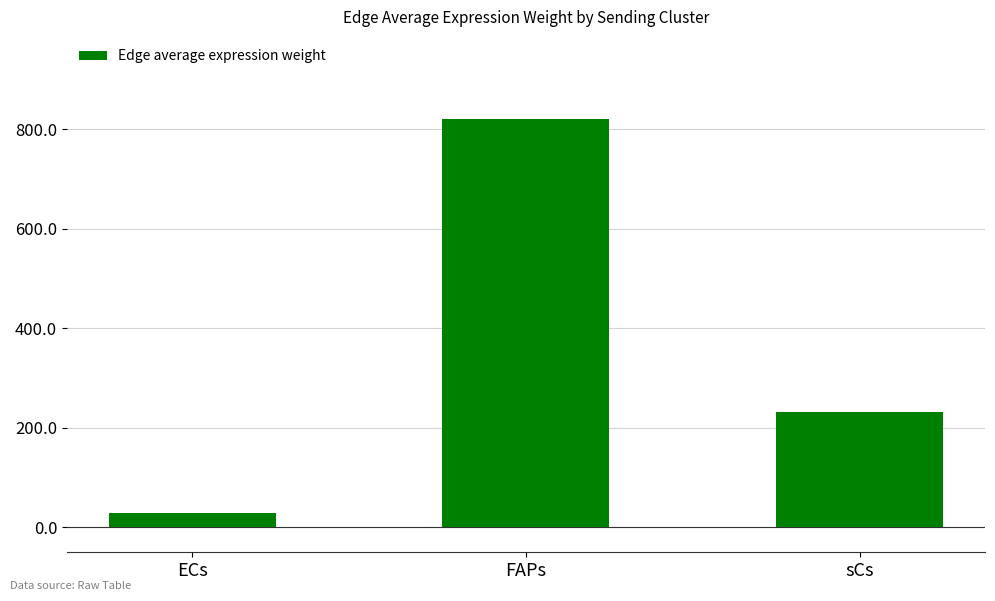

The value at sCs is 232.0. True or false?

True